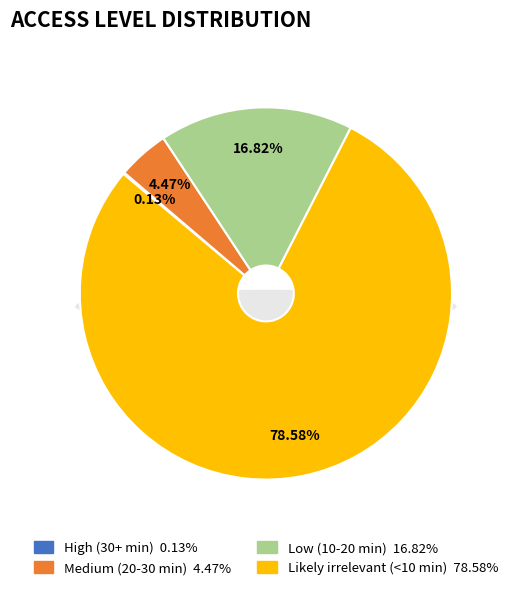

Count the number of slices in the pie.

4